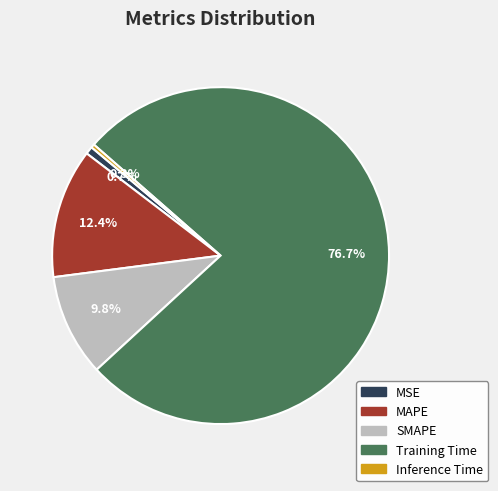

Count the number of slices in the pie.

5